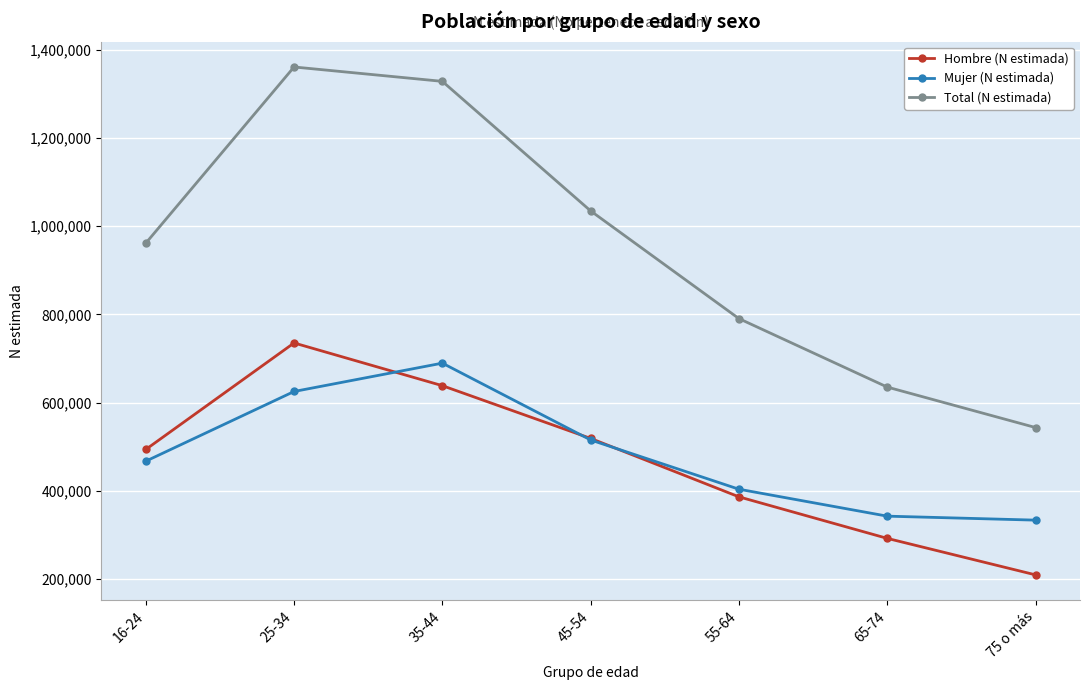

What is the sum of the Hombre (N estimada) values at 25-34 and 16-24?

1229553